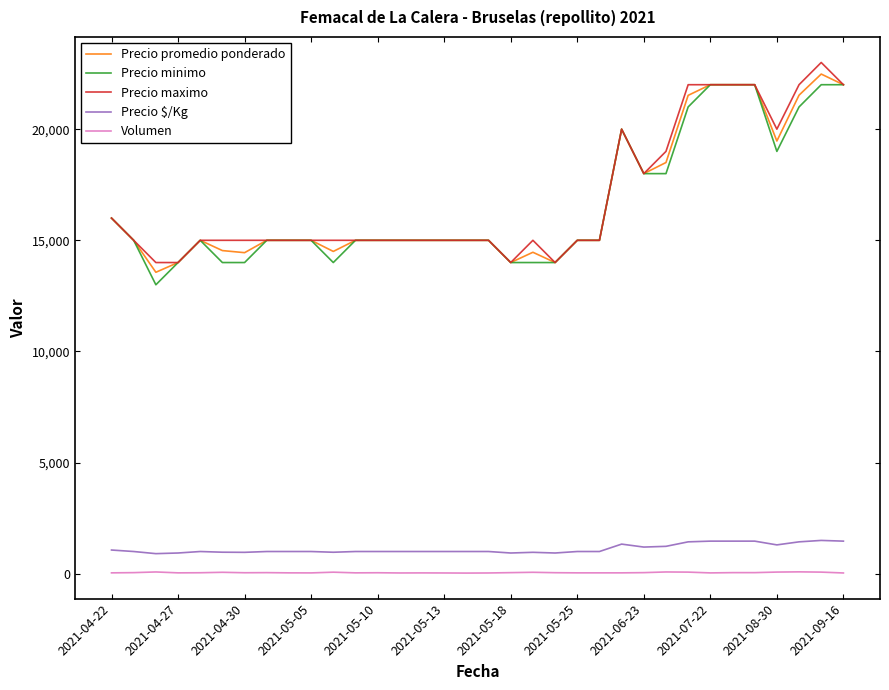

What is the sum of all Precio maximo values?

574000